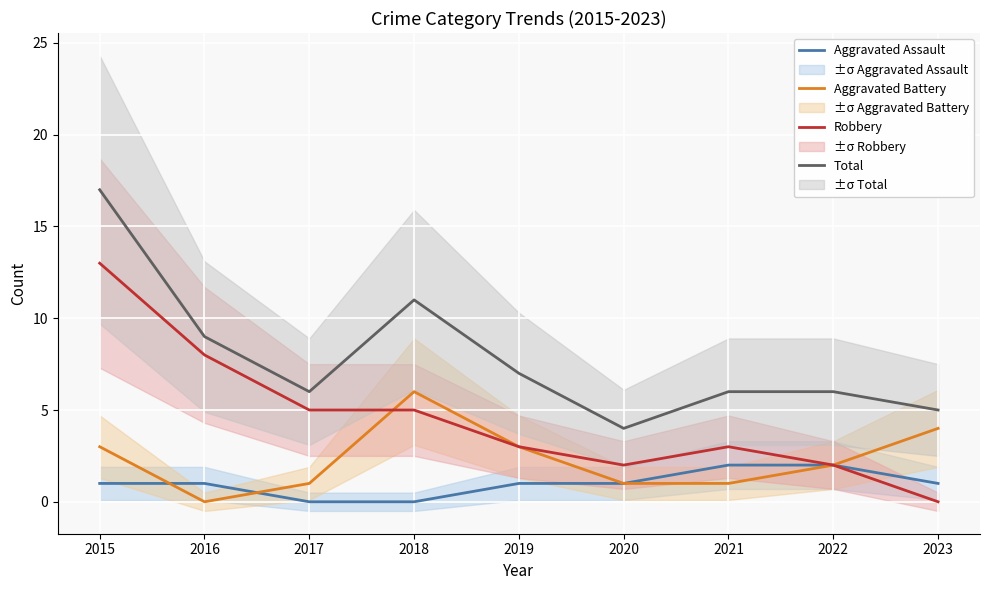

How many data points in Aggravated Assault are less than 1?

2